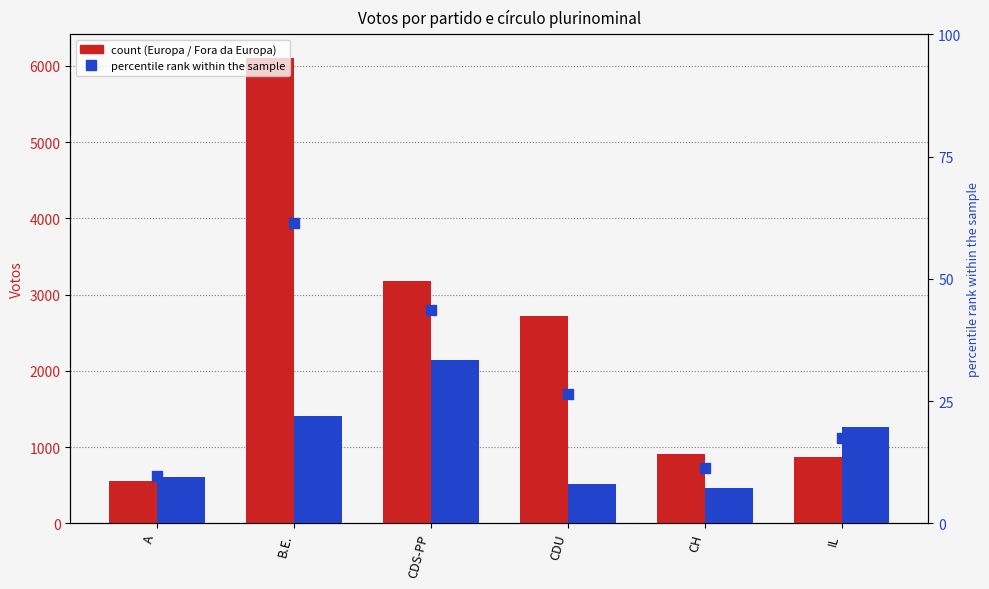

Which series contains the highest Y value?

Europa